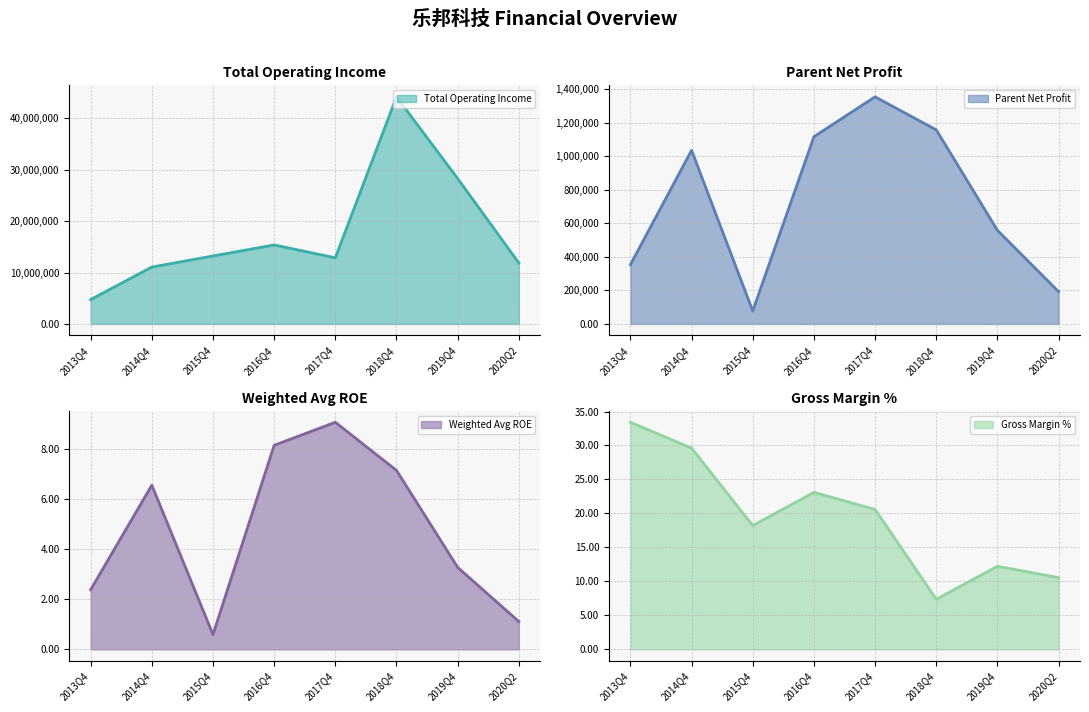

What is the average value of the PARENT_NETPROFIT series?

731100.2